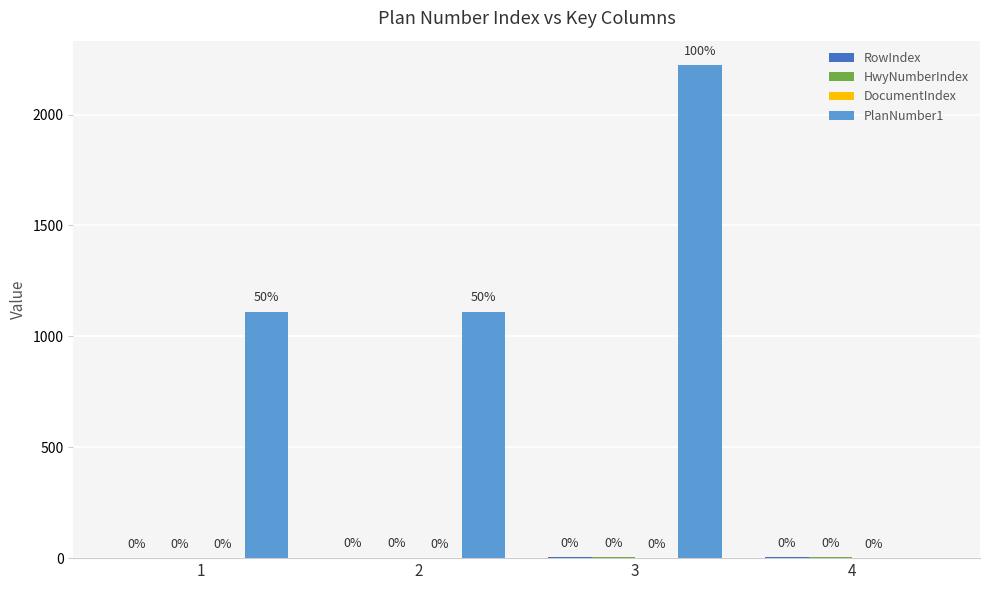

At which category is the sum across all series the highest?

3